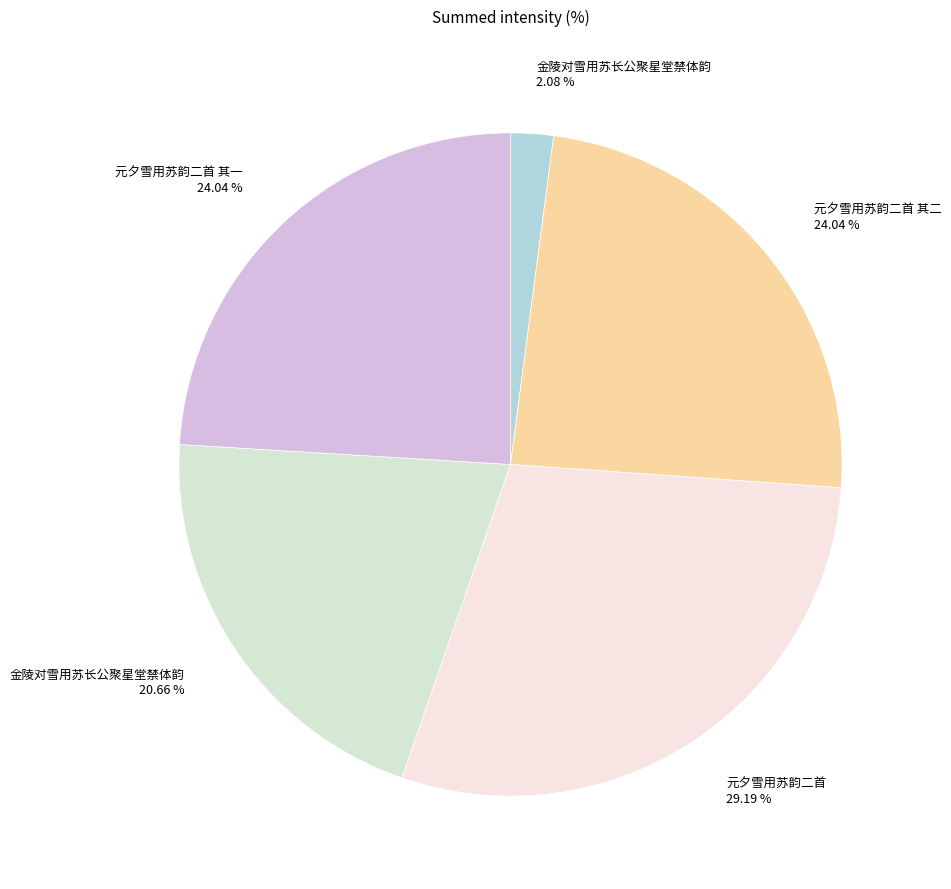

Is there any slice that represents more than half of the pie?

No